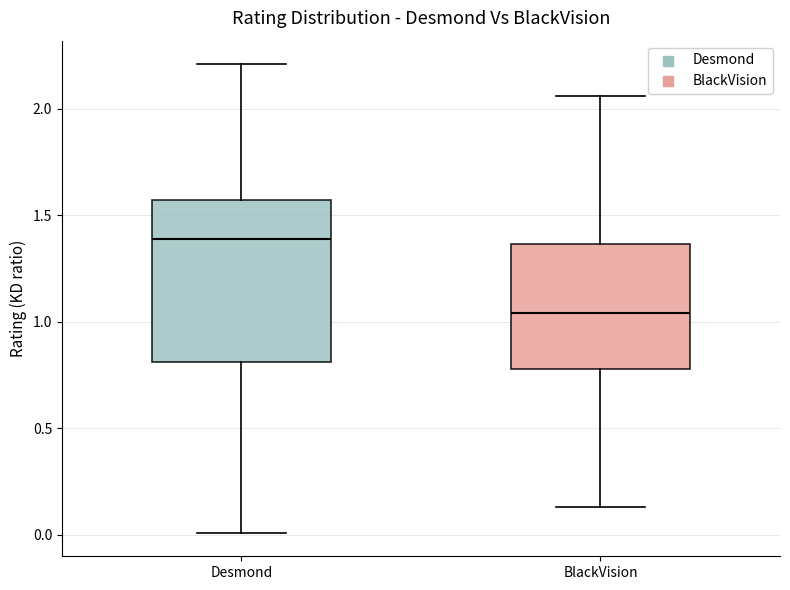

Where does the median line of the box for Desmond sit on the y-axis? The values are not printed on the chart, so give them approximately, as read against the axis.

1.40